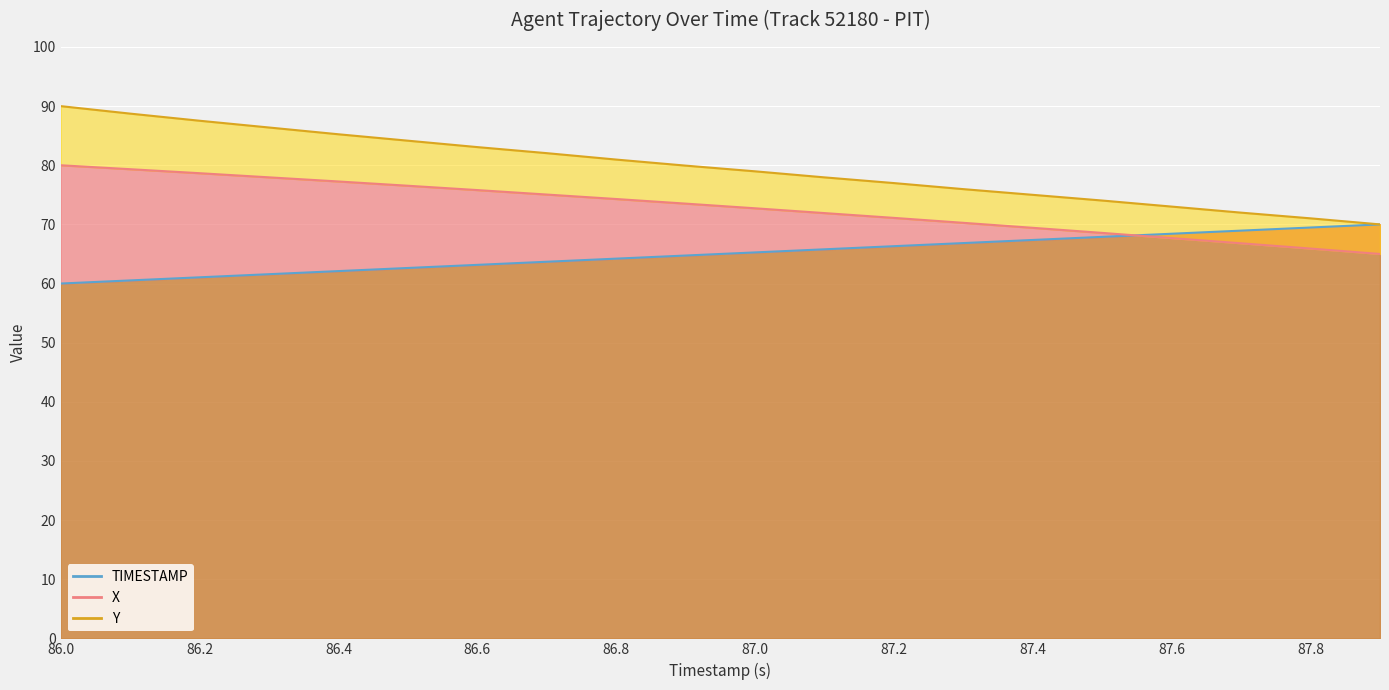

At which label does TIMESTAMP_line reach its peak?

19